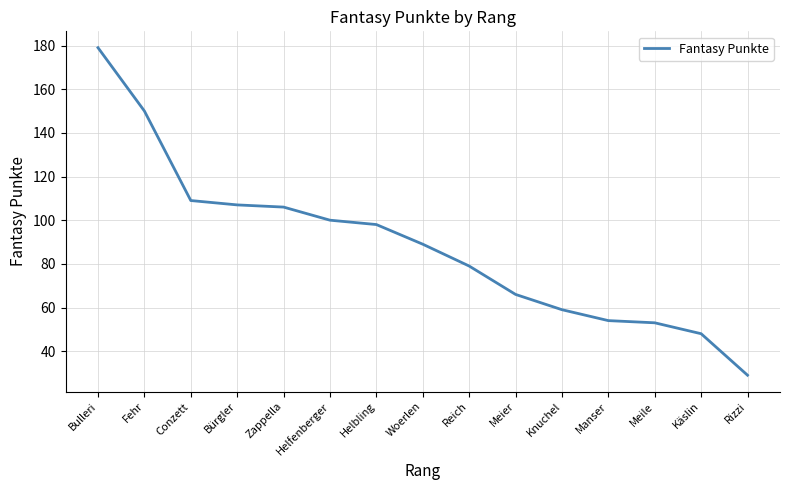

What is the ratio of the value at Fehr to the value at Helbling?

1.5